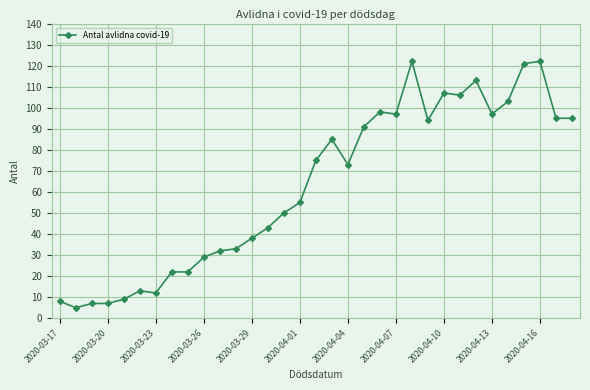

What is the maximum value shown in the chart?

122